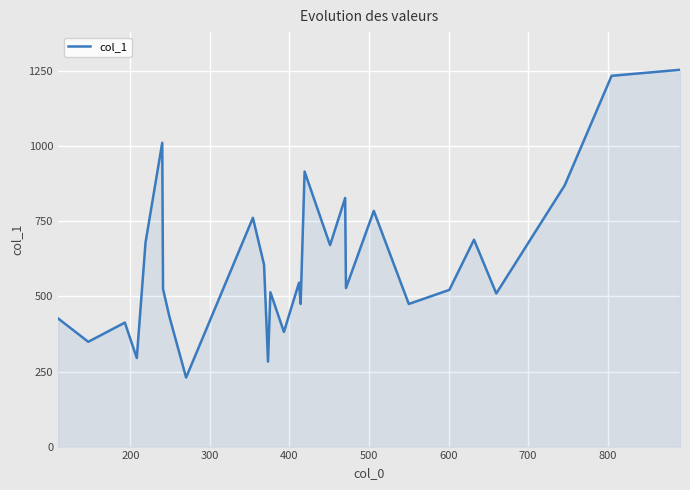

What is the smallest value displayed?

230